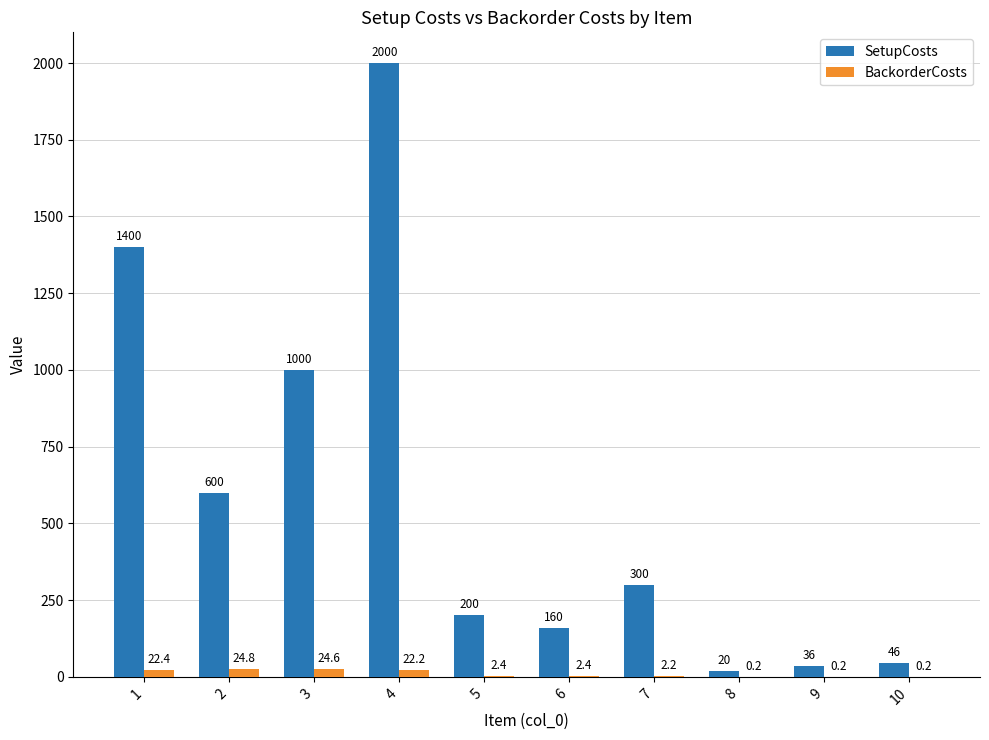

Is the value of SetupCosts at 5 greater than the value of BackorderCosts at 4?

Yes